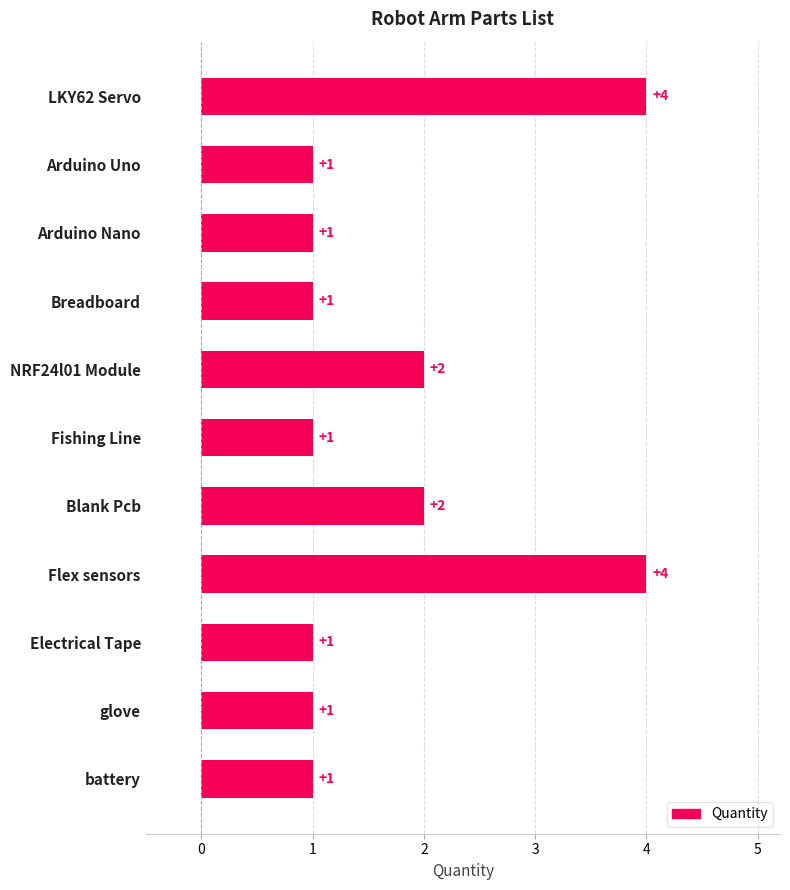

What is the maximum value shown in the chart?

4